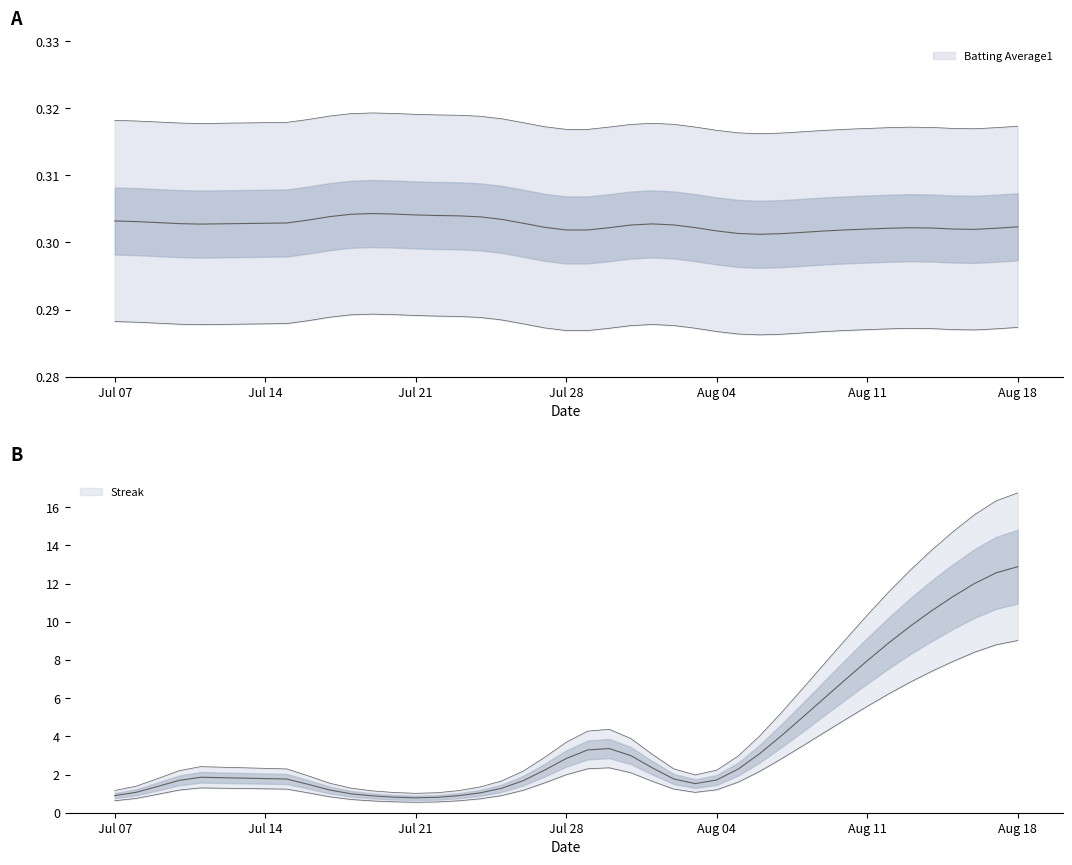

Which has a higher value, 14 or 4?

4